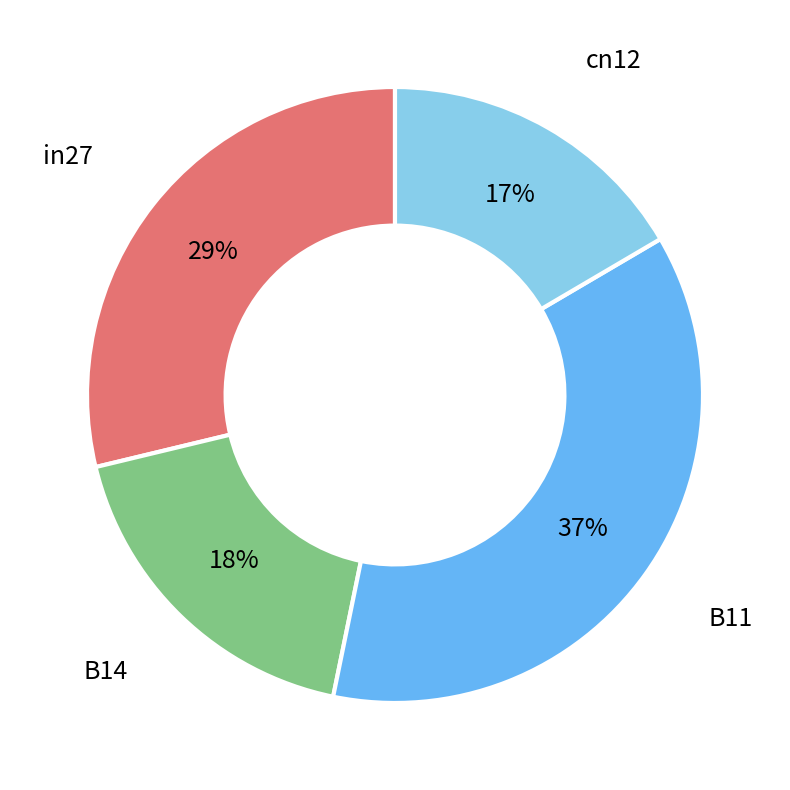

Does any single category account for the majority?

No